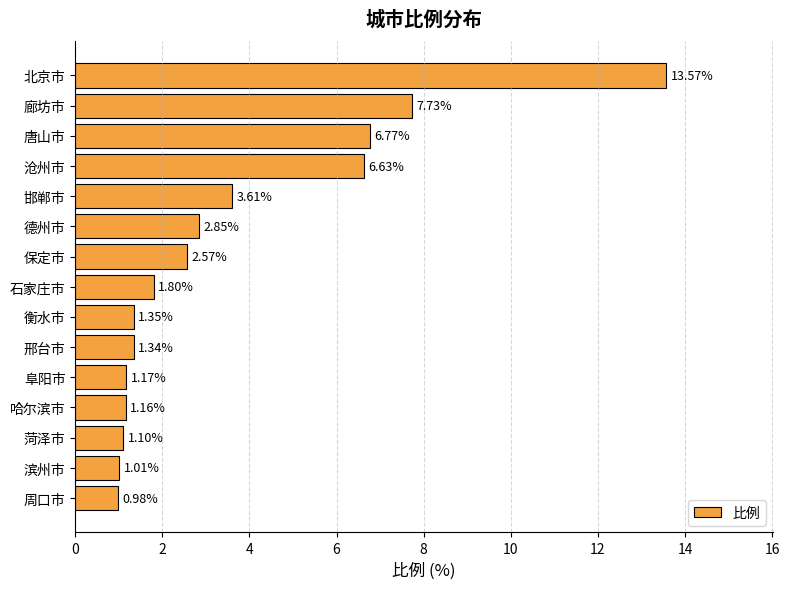

What is the label of the 8th bar from the top?

石家庄市